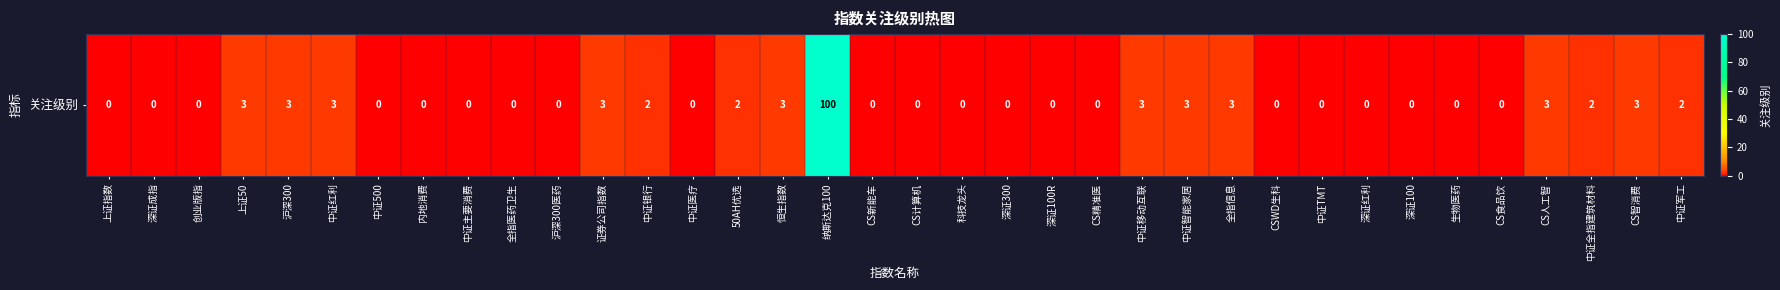

At which category does the chart reach its minimum across all series?

上证指数